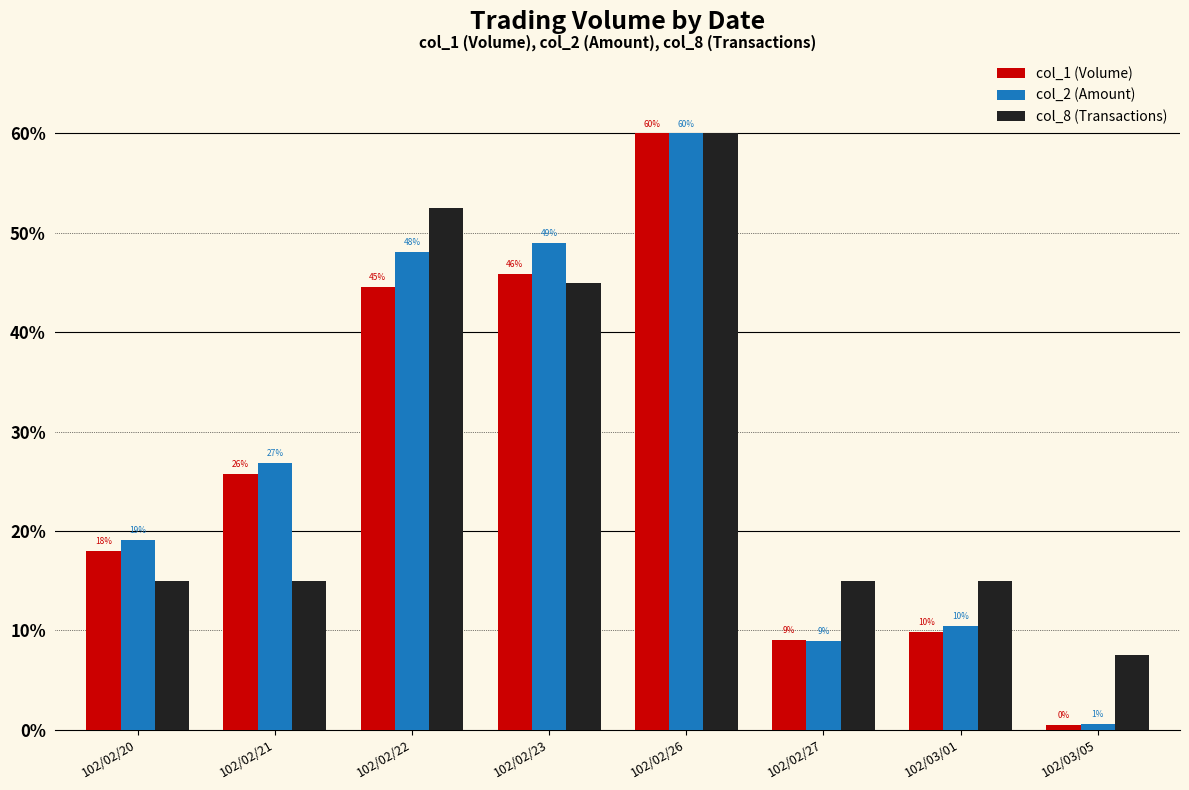

Read the col_8 (Transactions) value at 102/02/26.

60.0